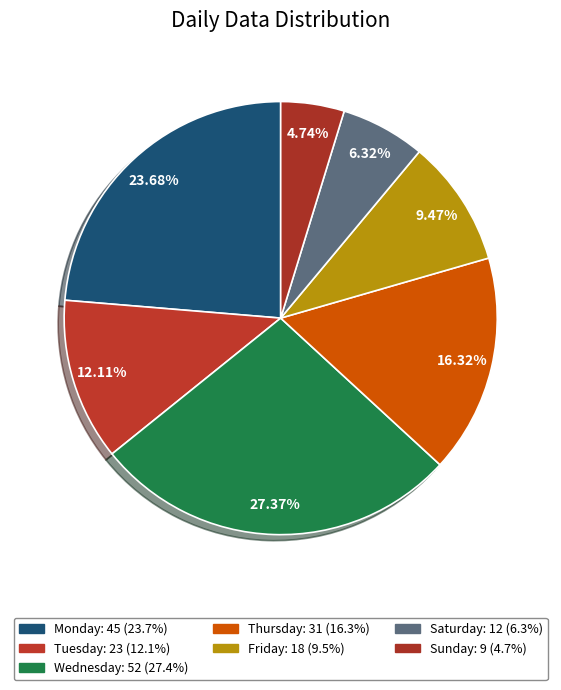

What percentage is the Thursday slice, to the nearest percent?

16%